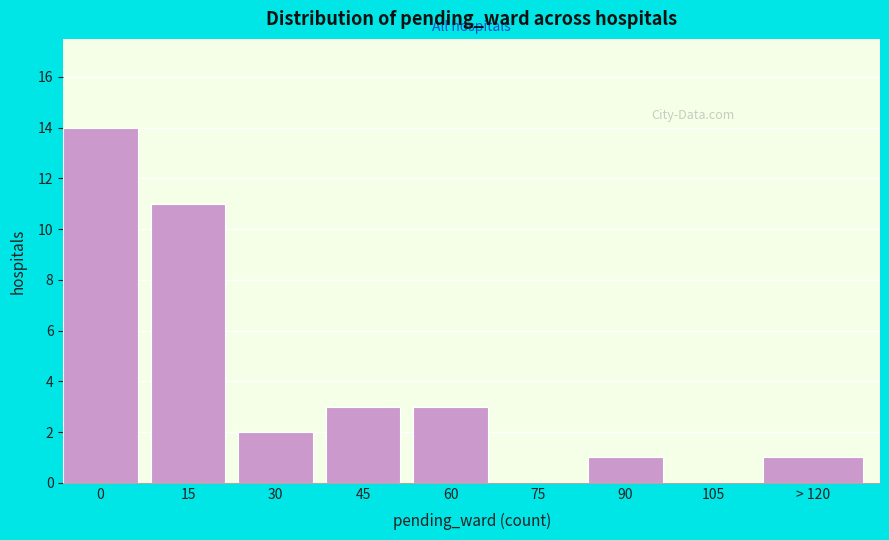

Reading right to left, list all the values displayed in this chart.

> 120=1	105=0	90=1	75=0	60=3	45=3	30=2	15=11	0=14